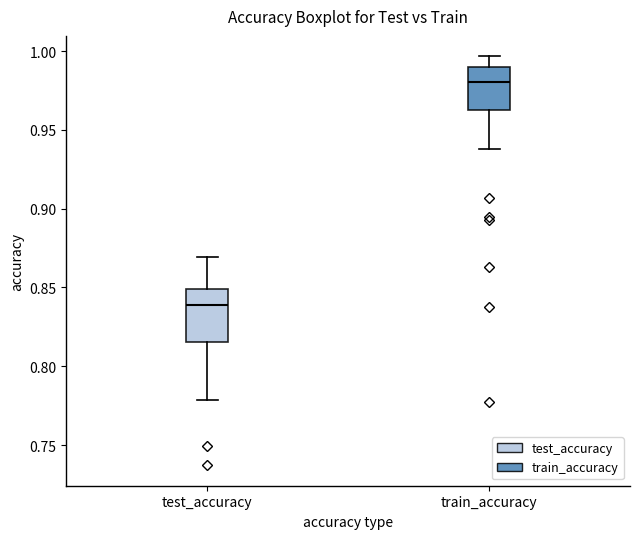

Which box has the highest median line?

train_accuracy